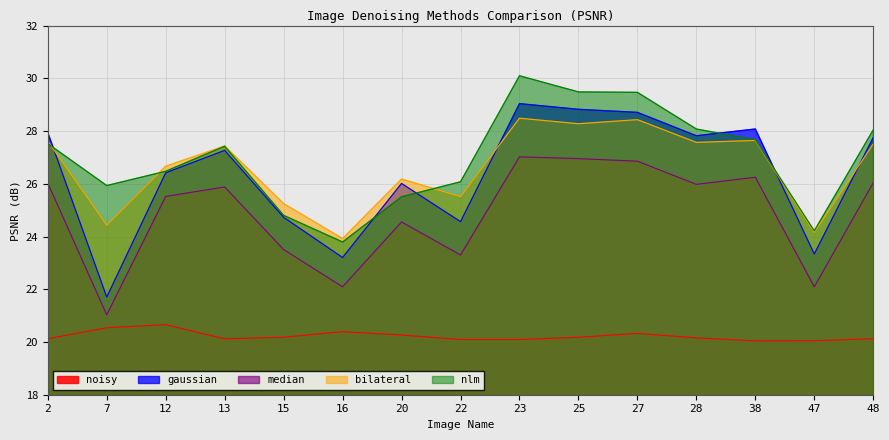

At which label does bilateral reach its peak?

23